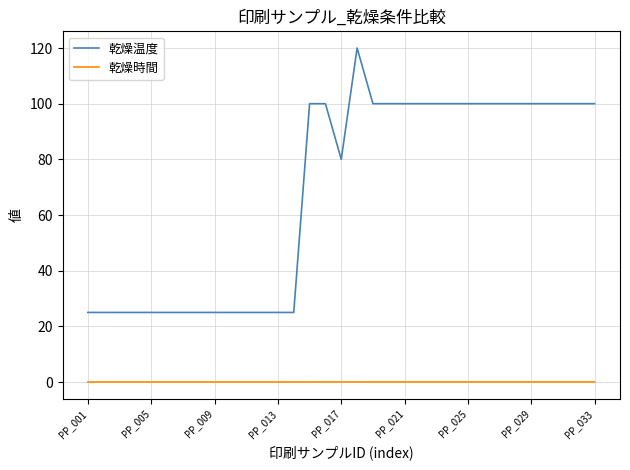

Which series has the largest total across all categories?

乾燥温度